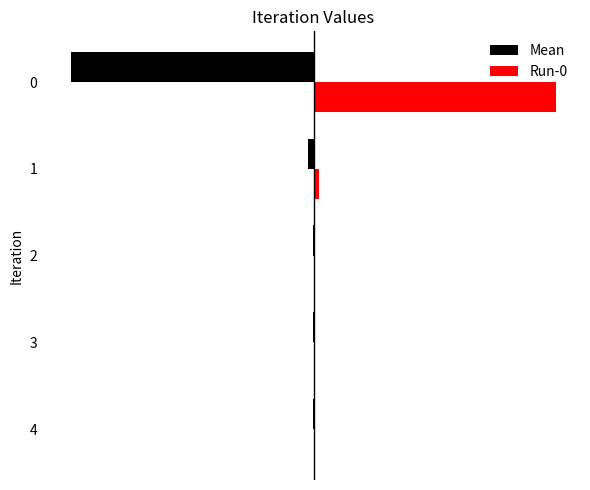

Which series has the largest total across all categories?

Run-0